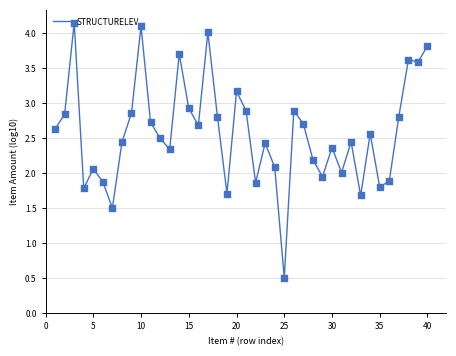

What is the smallest value displayed?

0.5